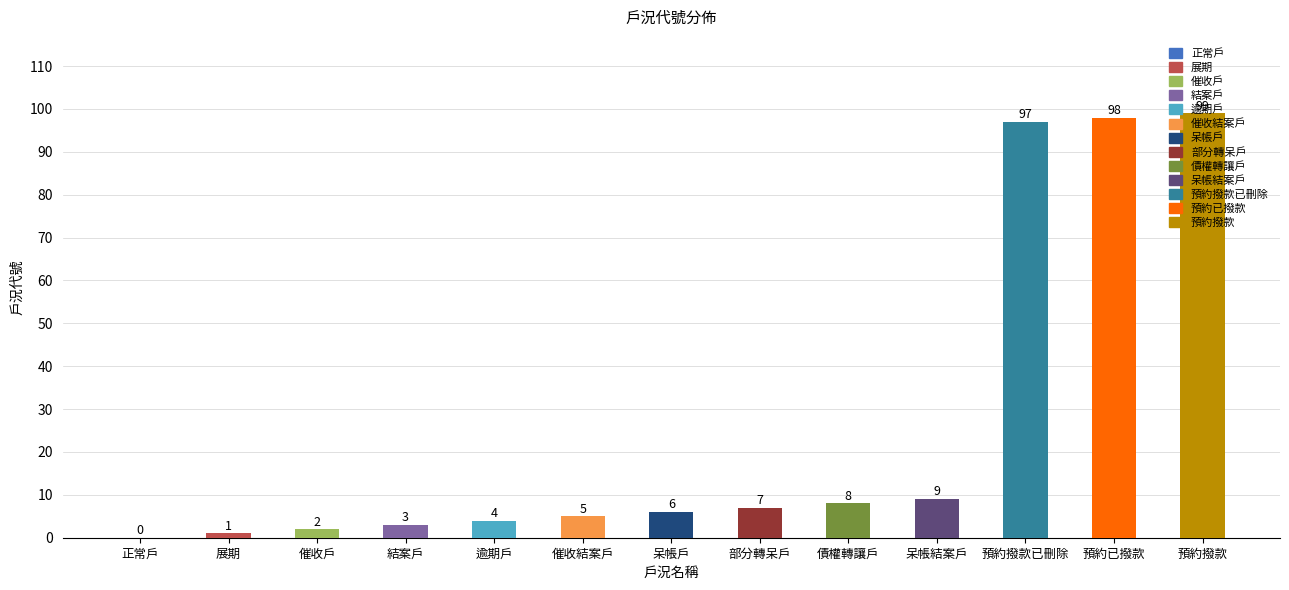

What is the change in value from 預約撥款已刪除 to 預約撥款?

+2